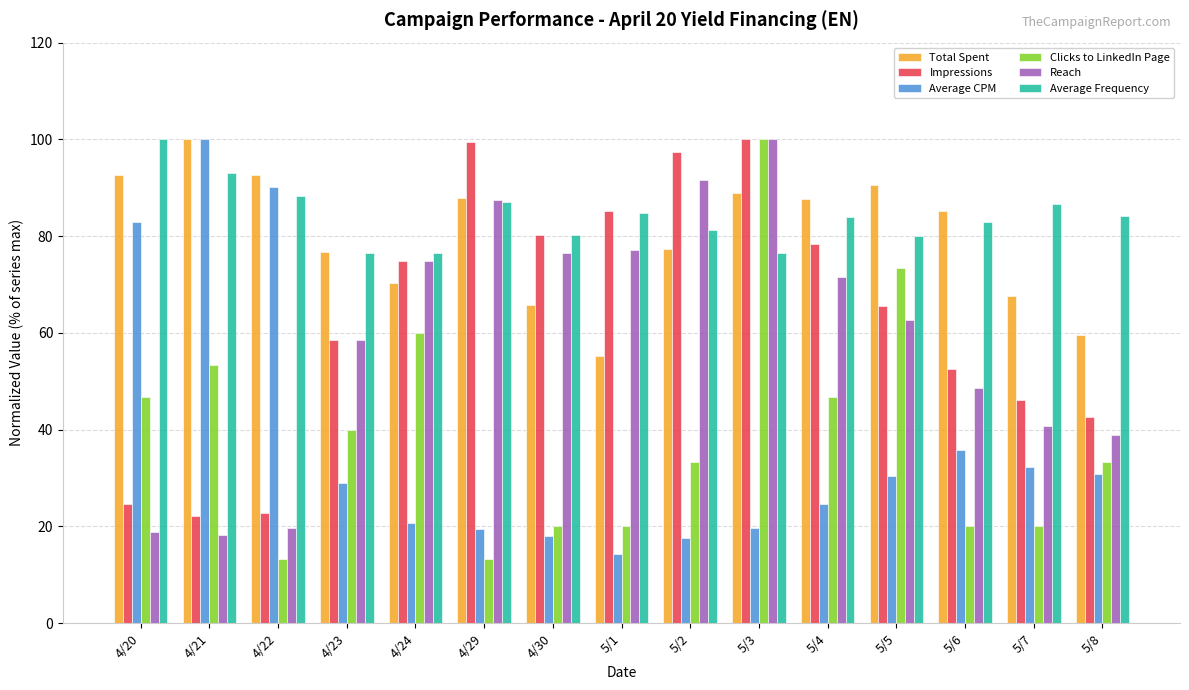

Where is Impressions nearest to the value 61?

4/23